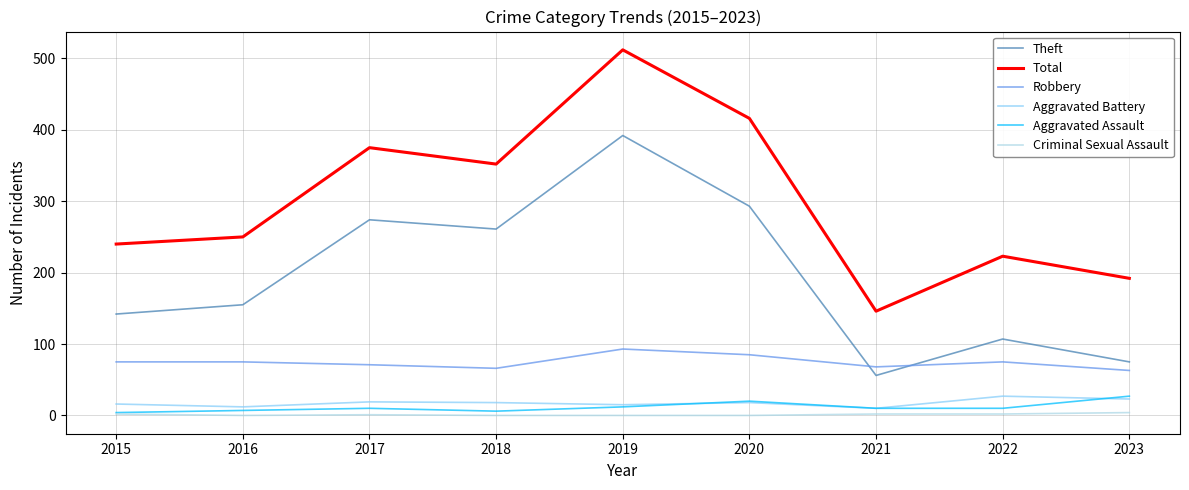

What is the total value across all series at 2016?

499